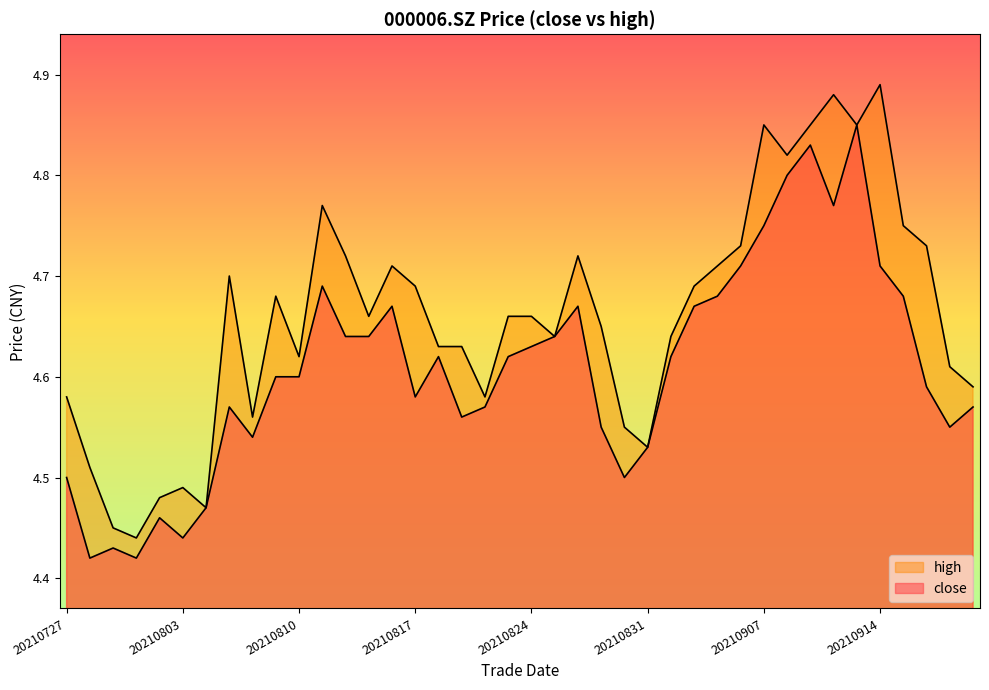

What is the difference between the maximum and minimum values in the high series?

0.4